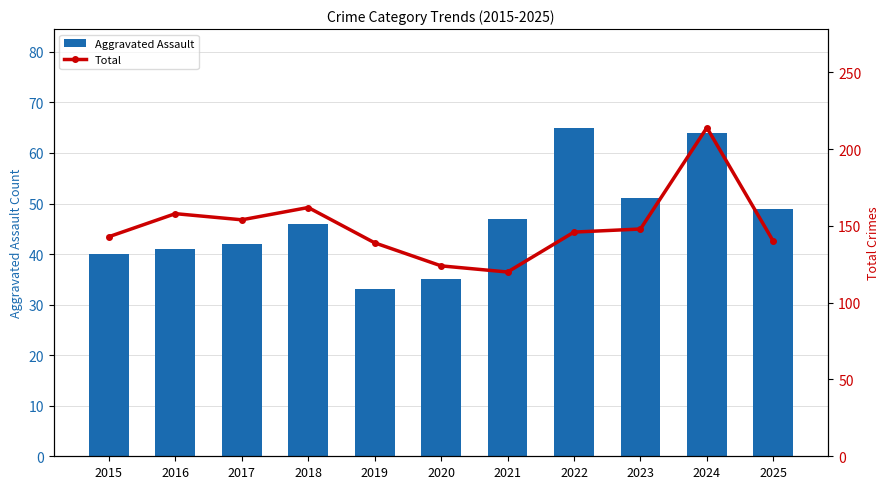

List the labels in order of Total value, smallest first.

2021, 2020, 2019, 2025, 2015, 2022, 2023, 2017, 2016, 2018, 2024